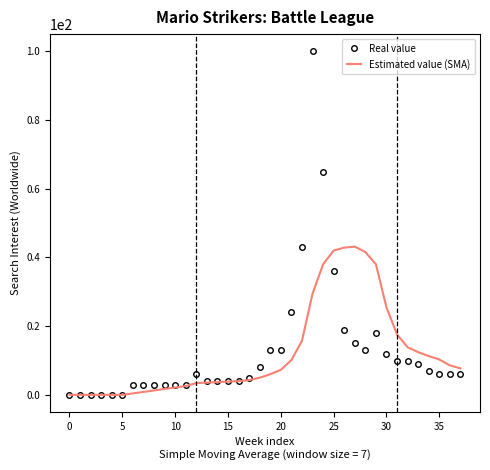

Rank the series by their maximum value, from highest to lowest.

Real value, Estimated value (SMA)